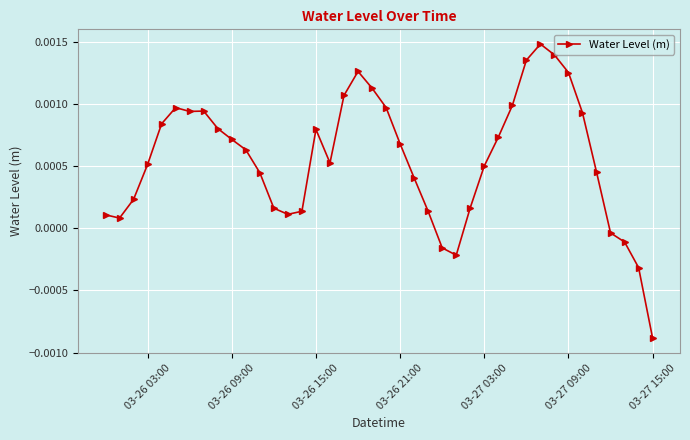

True or false: the data has more than 1 interior local peaks.

True